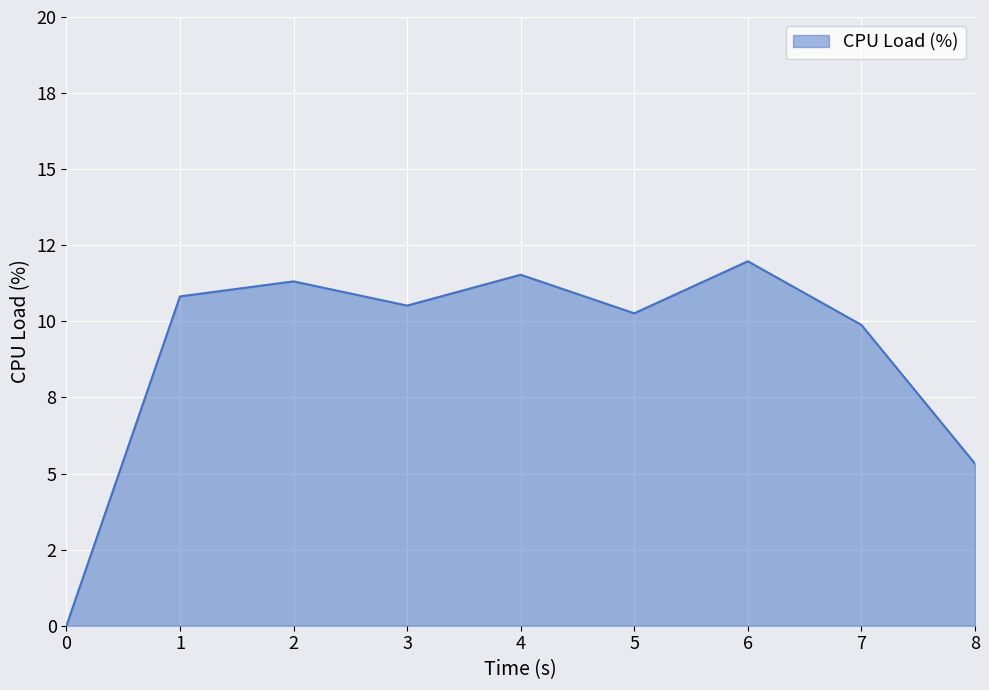

The chart shows a value of 11.5 at 4. True or false?

True